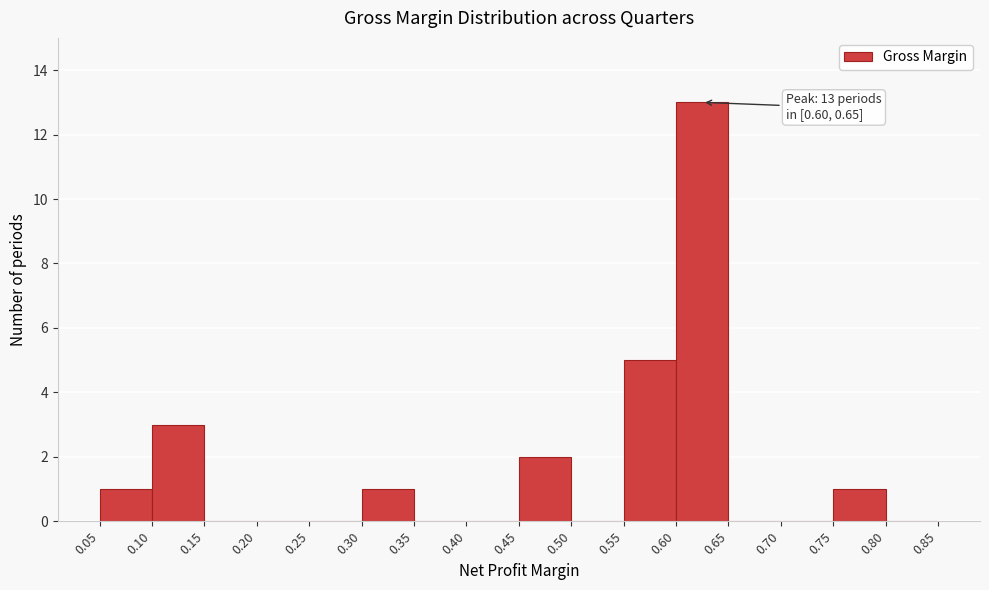

Which range on the x-axis has the tallest bar?

0.60 to 0.65